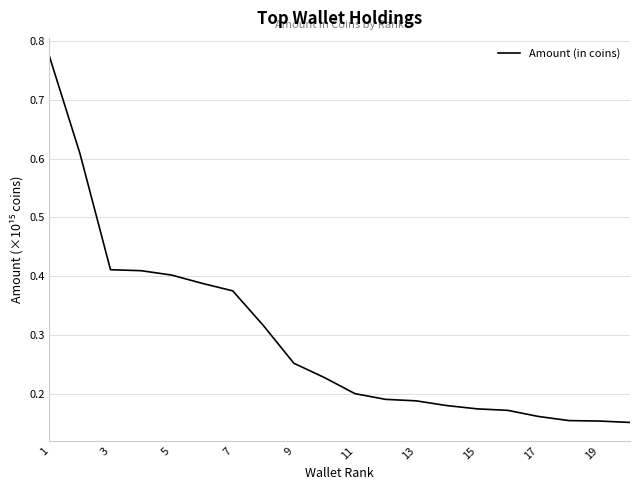

Is this an area chart (filled region under the line)?

No